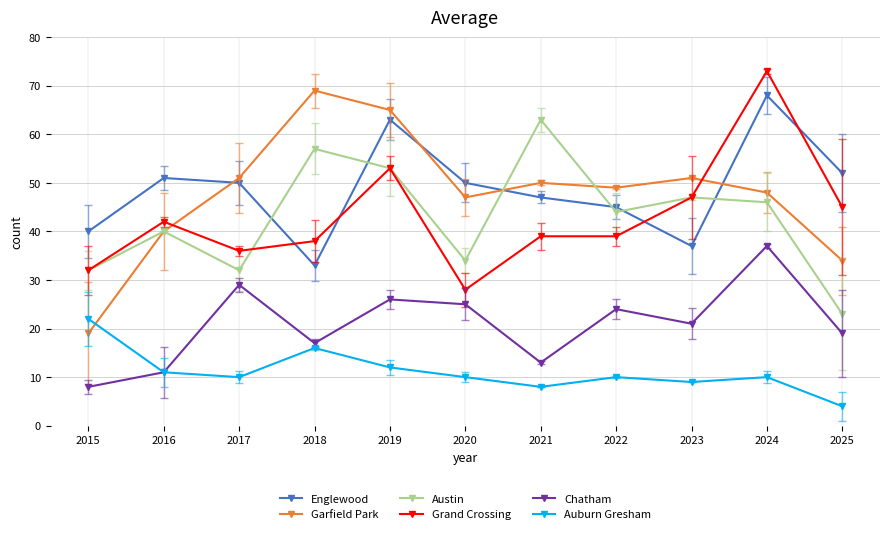

True or false: Grand Crossing has a value of 57 at 2018.

False